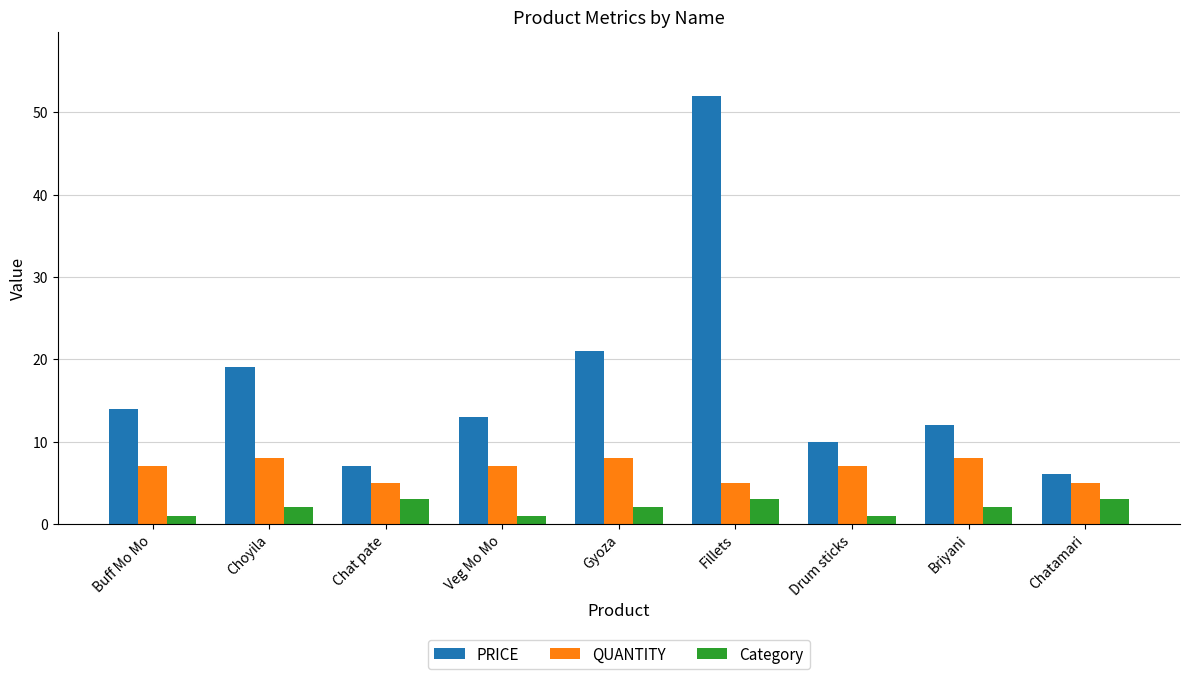

Which series has the largest range (max minus min)?

PRICE